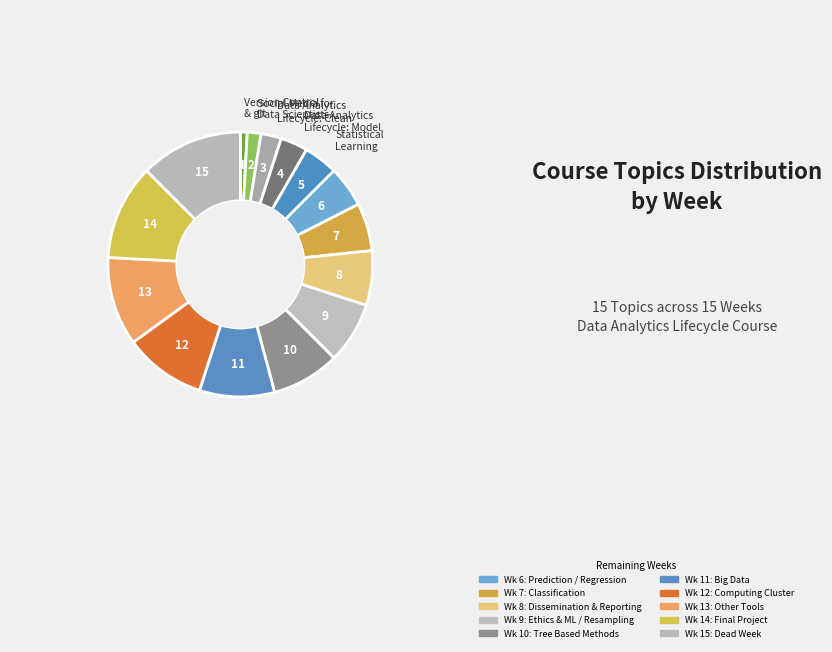

Rank the categories by value from highest to lowest.

Dead
Week, Final
Project, Other
Tools, Computing
Cluster, Big Data, Tree Based
Methods, Ethics & ML /
Resampling, Dissemination &
Reporting, Classification, Prediction /
Regression, Statistical
Learning, Data Analytics
Lifecycle: Model, Data Analytics
Lifecycle: Clean, Social Media for
Data Scientists, Version Control
with git